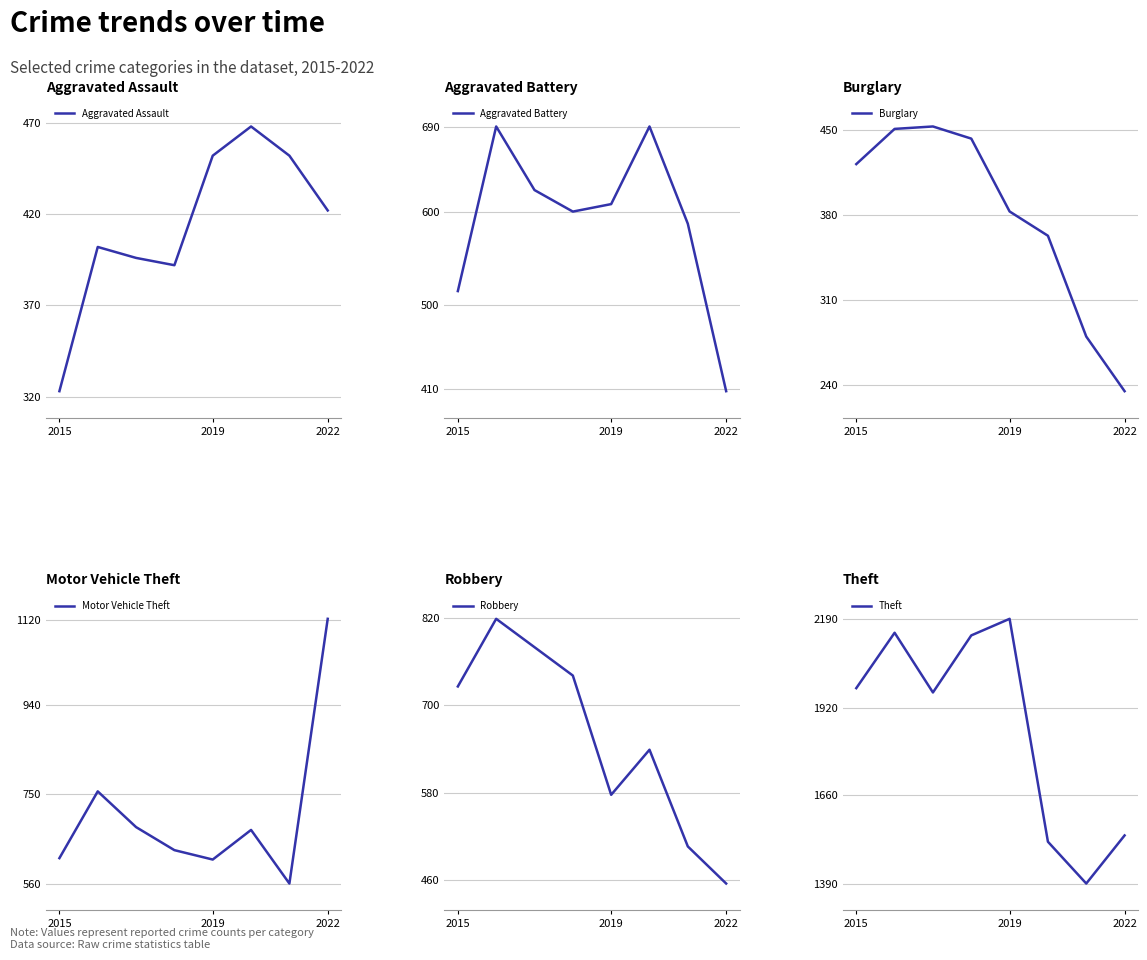

The Aggravated Assault series shows 808 at 2019. True or false?

False